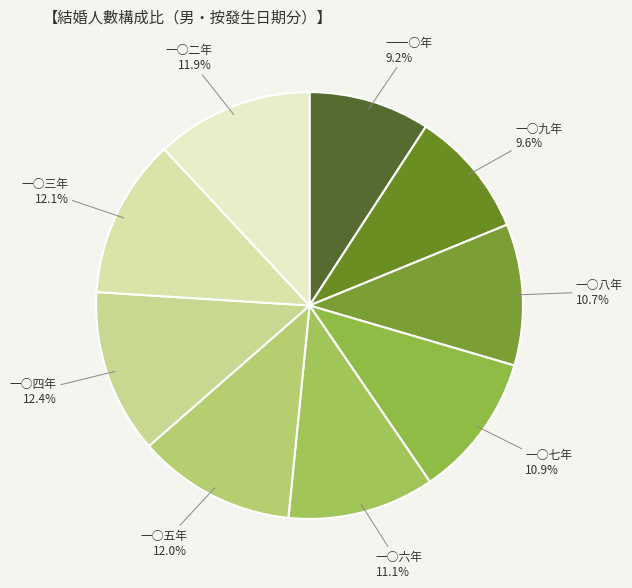

Rank the categories by value from highest to lowest.

一○四年, 一○三年, 一○五年, 一○二年, 一○六年, 一○七年, 一○八年, 一○九年, 一一○年